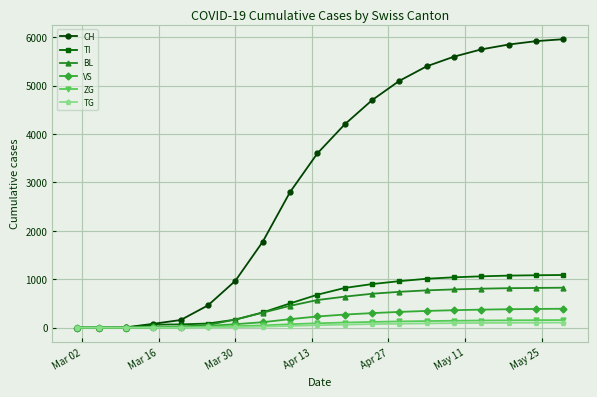

What is the highest value of the VS series?

390